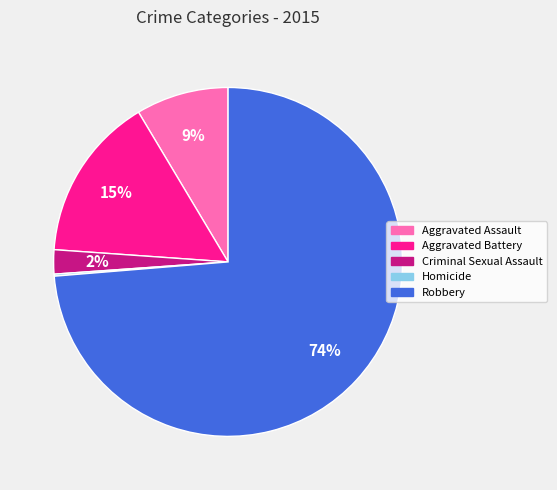

Between Aggravated Assault and Aggravated Battery, which is larger?

Aggravated Battery